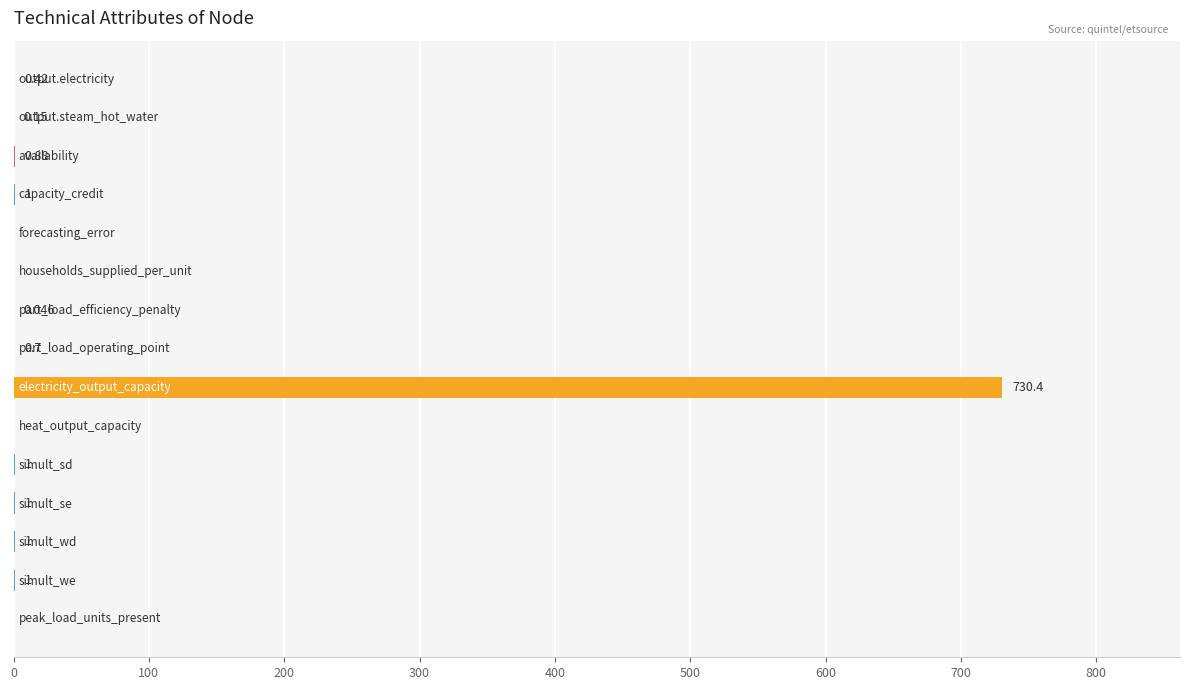

What is the difference between the maximum and minimum values?

730.4